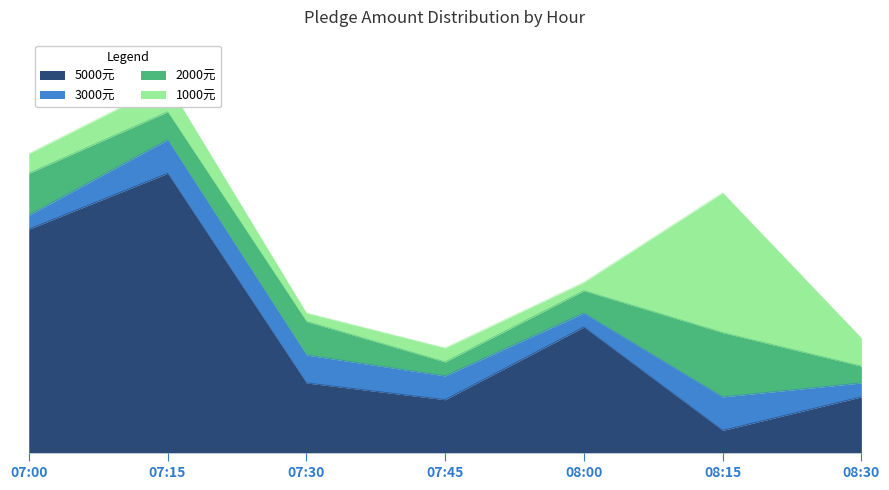

What position from the left is 07:30?

3